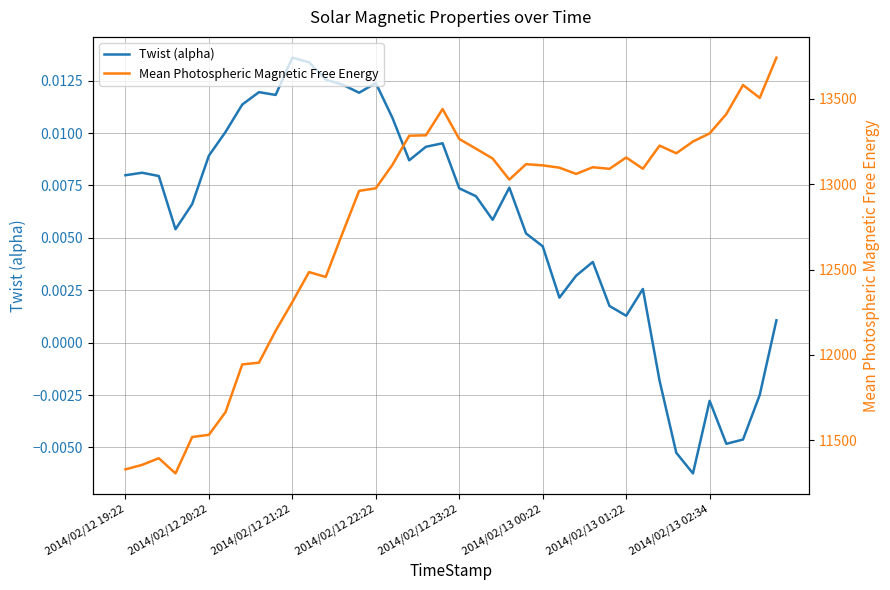

At which label does Twist (alpha) first exceed 0?

2014/02/12 19:22